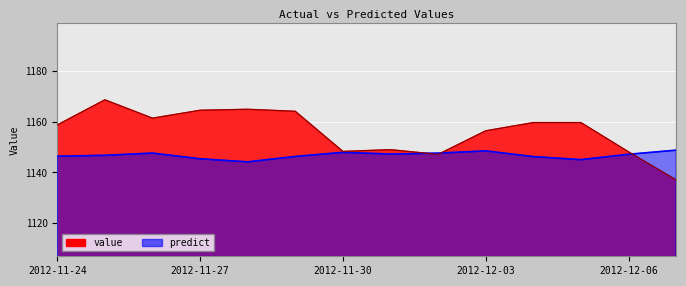

What is the sum of the predict values at 2012-11-28 and 2012-12-03?

2292.6